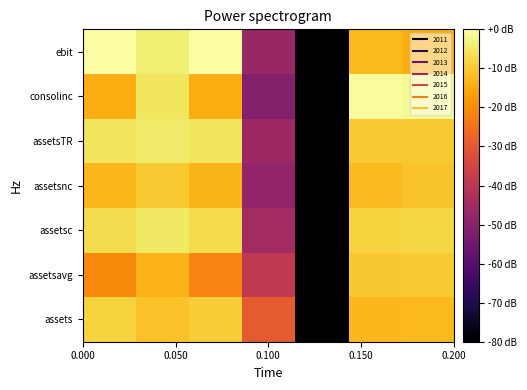

Reading right to left, list all the values displayed in this chart.

assets: -12.5	-12.9	-80.0	-29.5	-9.4	-11.5	-8.6
assetsavg: -9.8	-10.4	-80.0	-38.9	-21.6	-13.6	-20.5
assetsc: -8.0	-8.7	-80.0	-44.9	-7.2	-5.3	-7.1
assetsnc: -11.1	-12.2	-80.0	-48.3	-13.3	-10.0	-13.1
assetsTR: -10.2	-10.1	-80.0	-46.2	-5.8	-4.6	-5.7
consolinc: -1.3	-0.8	-80.0	-51.0	-14.5	-5.5	-14.4
ebit: -14.6	-12.6	-80.0	-47.0	-0.0	-4.0	0.0